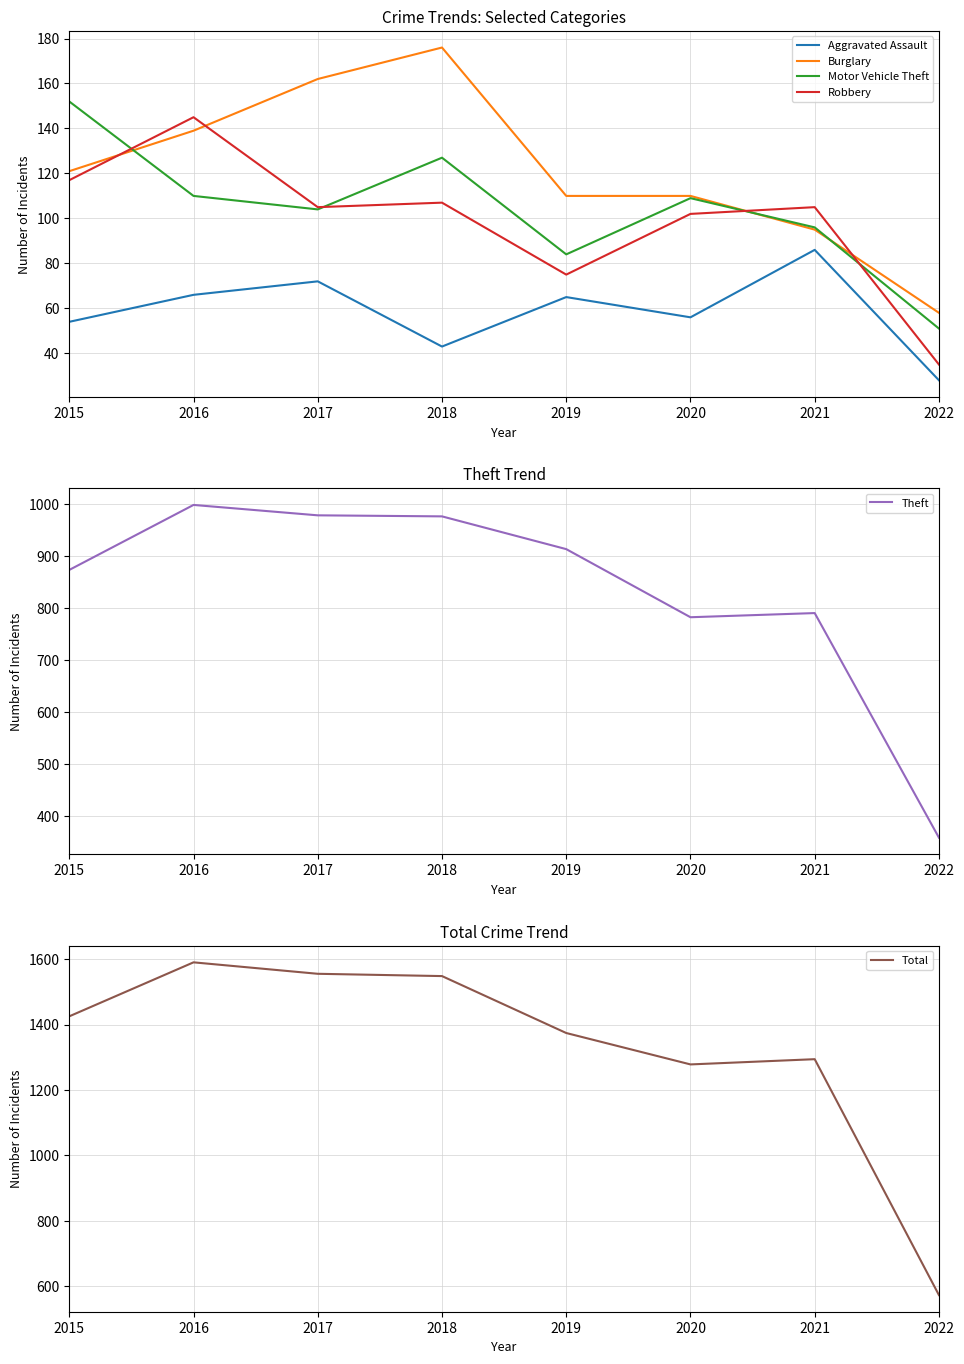

Which series has the largest range (max minus min)?

Total